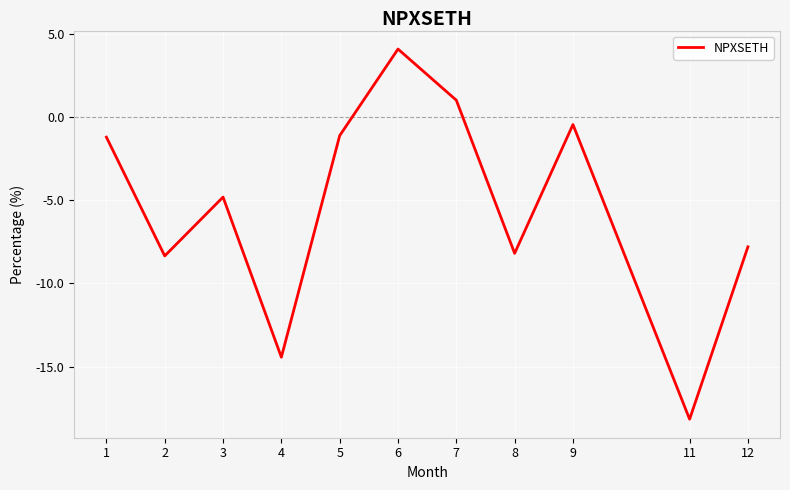

Between 2 and 3, which is larger?

3